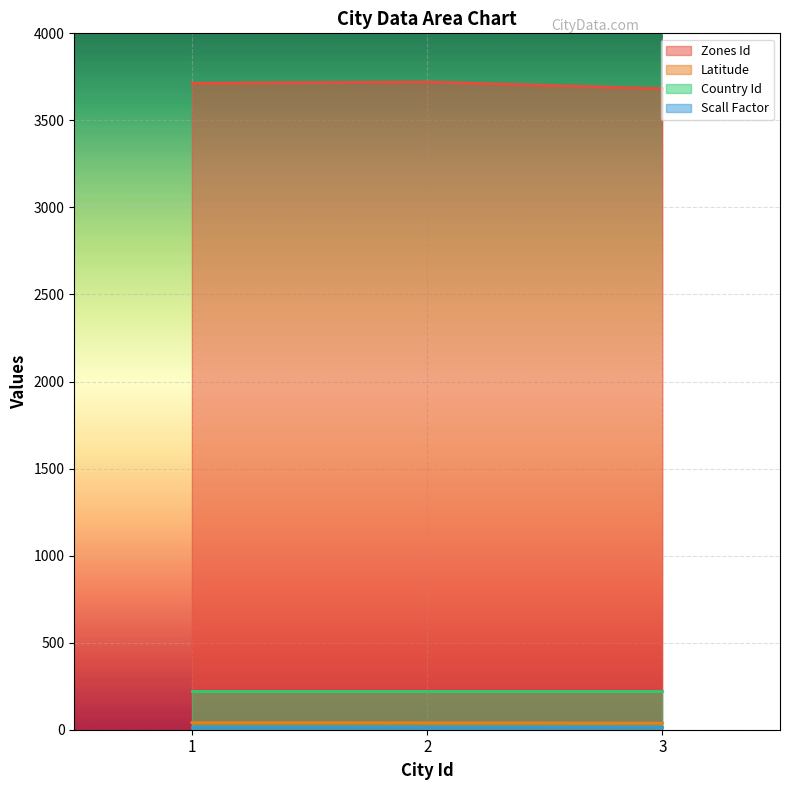

Which series has the largest total across all categories?

Zones Id